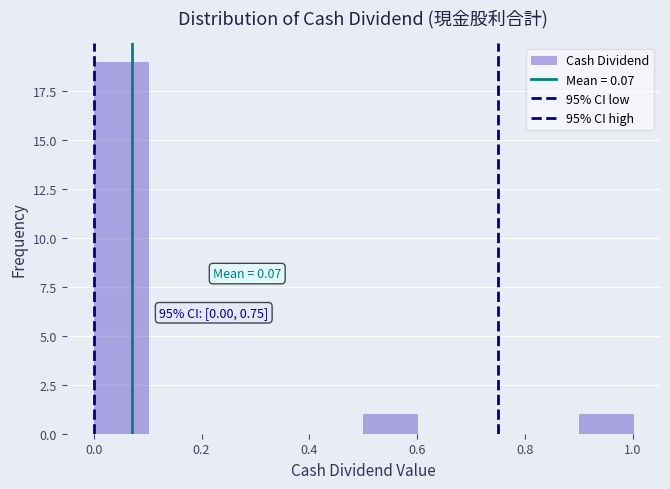

Over which range of the x-axis is the bar tallest?

0.0 to 0.1